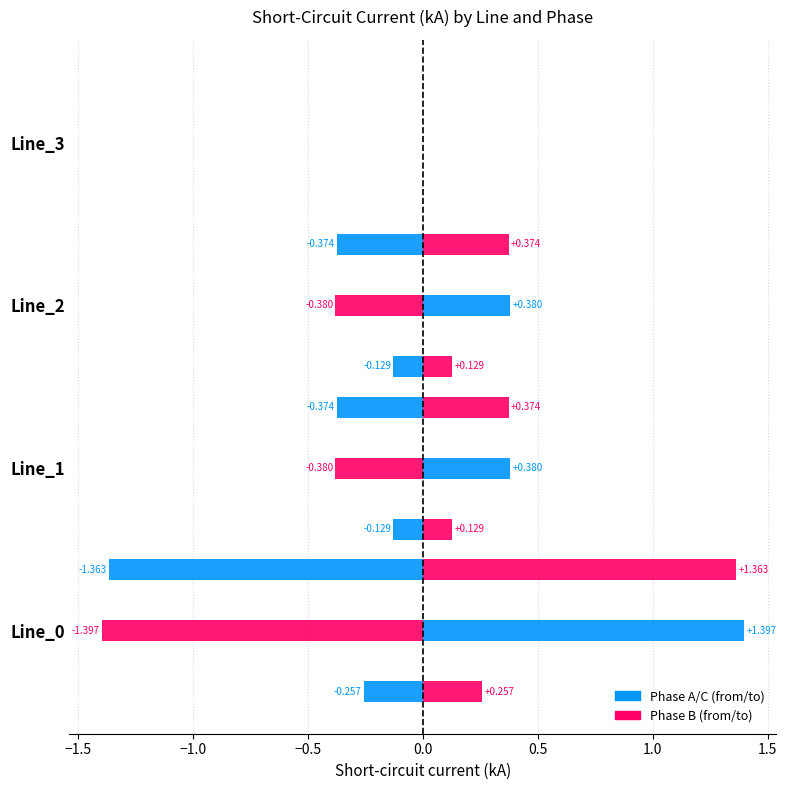

How many values in pf_ikss_b_from_ka are above zero?

3